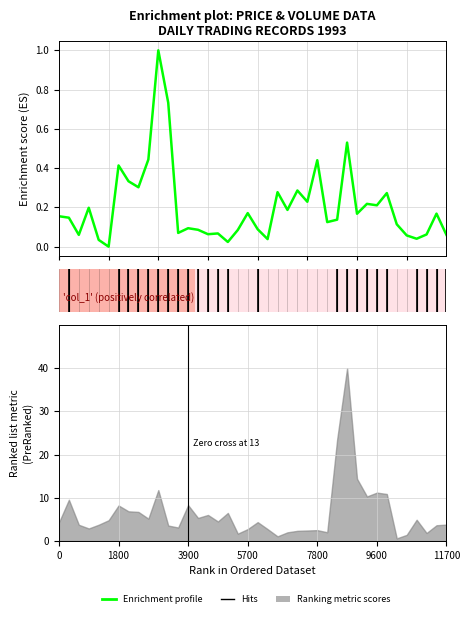

Reading left to right, list all the values displayed in this chart.

0.2	0.1	0.1	0.2	0.0	0.0	0.4	0.3	0.3	0.4	1.0	0.7	0.1	0.1	0.1	0.1	0.1	0.0	0.1	0.2	0.1	0.0	0.3	0.2	0.3	0.2	0.4	0.1	0.1	0.5	0.2	0.2	0.2	0.3	0.1	0.1	0.0	0.1	0.2	0.1